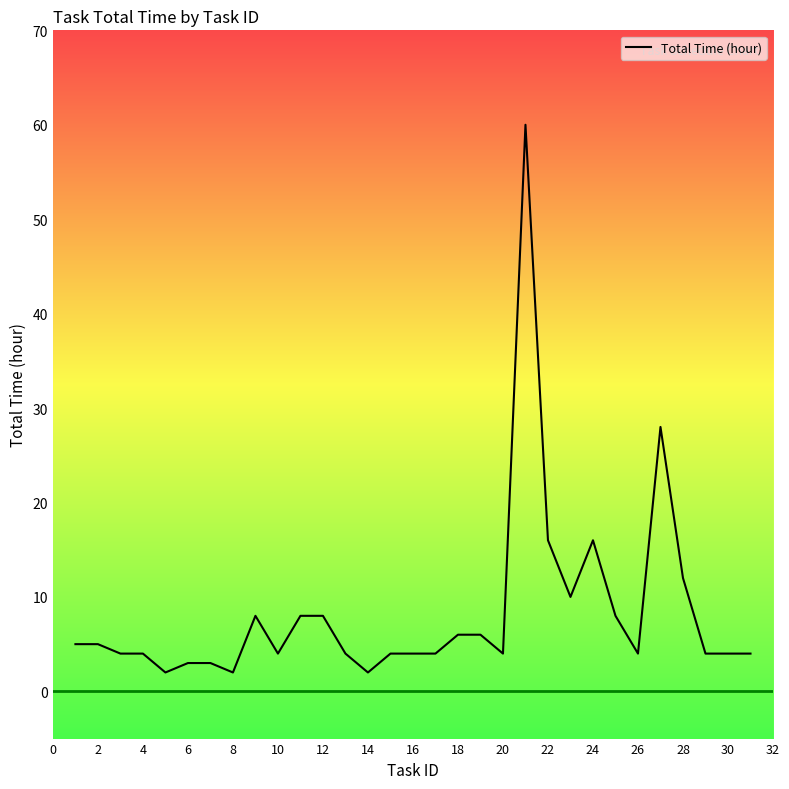

True or false: there are more than 0 points higher than both neighbors.

True